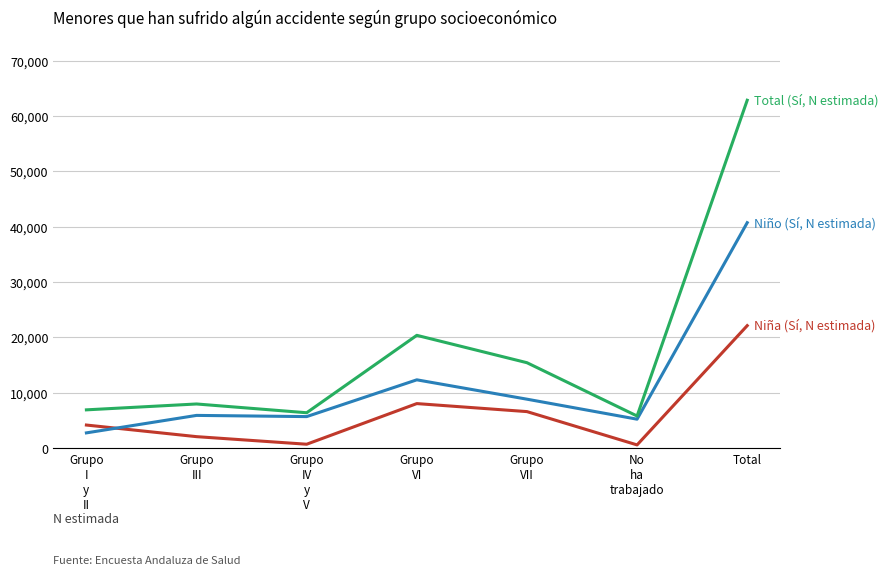

How many series are shown in this chart?

3